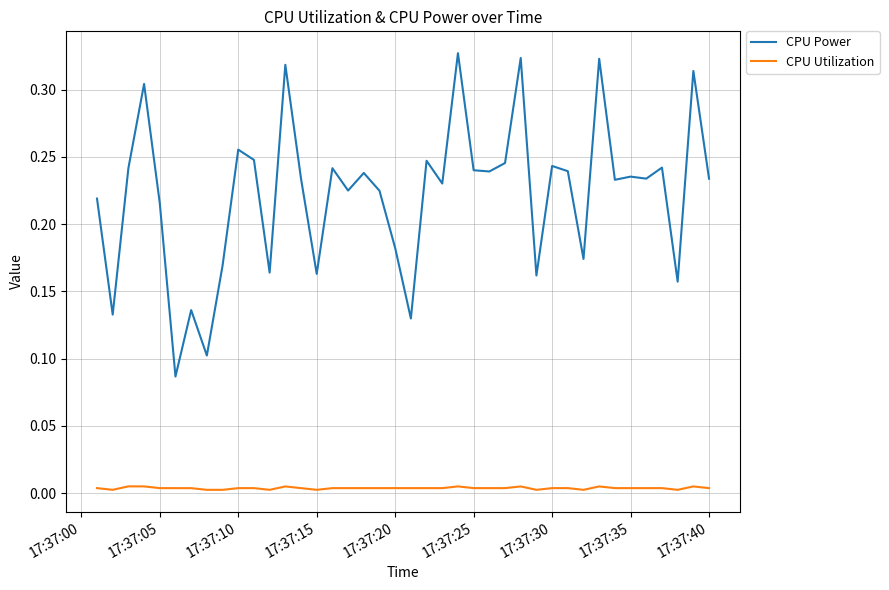

True or false: CPU Power and CPU Utilization intersect in this chart.

False